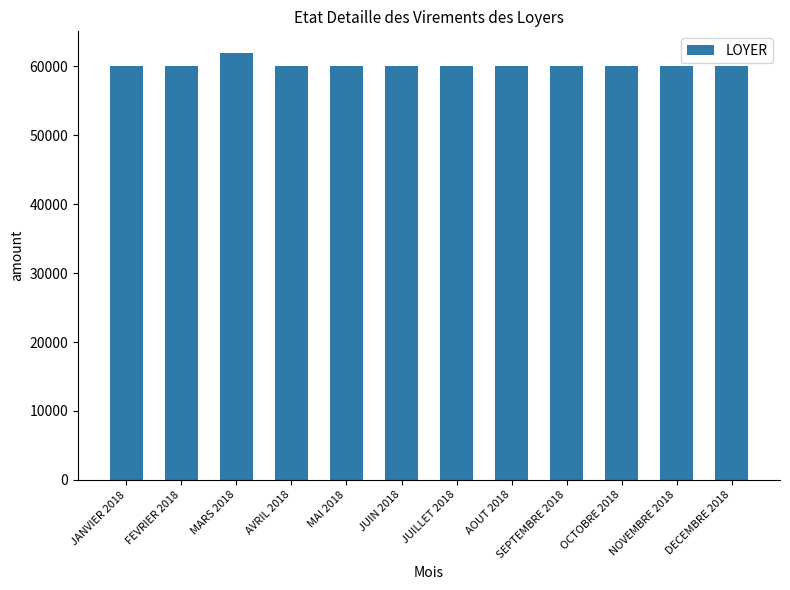

Reading left to right, what are all the values shown in this chart?

60000	60000	62000	60000	60000	60000	60000	60000	60000	60000	60000	60000